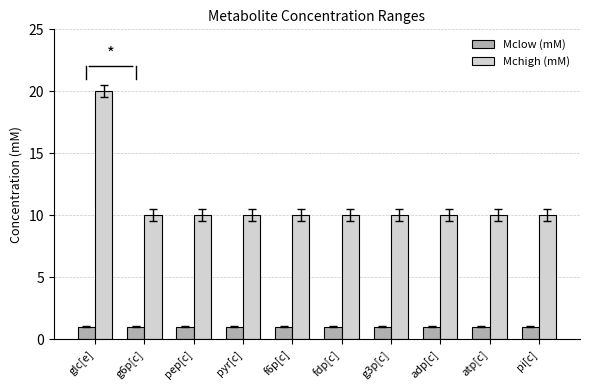

What is the value of the Mclow (mM) bar at the 8th from the left?

1